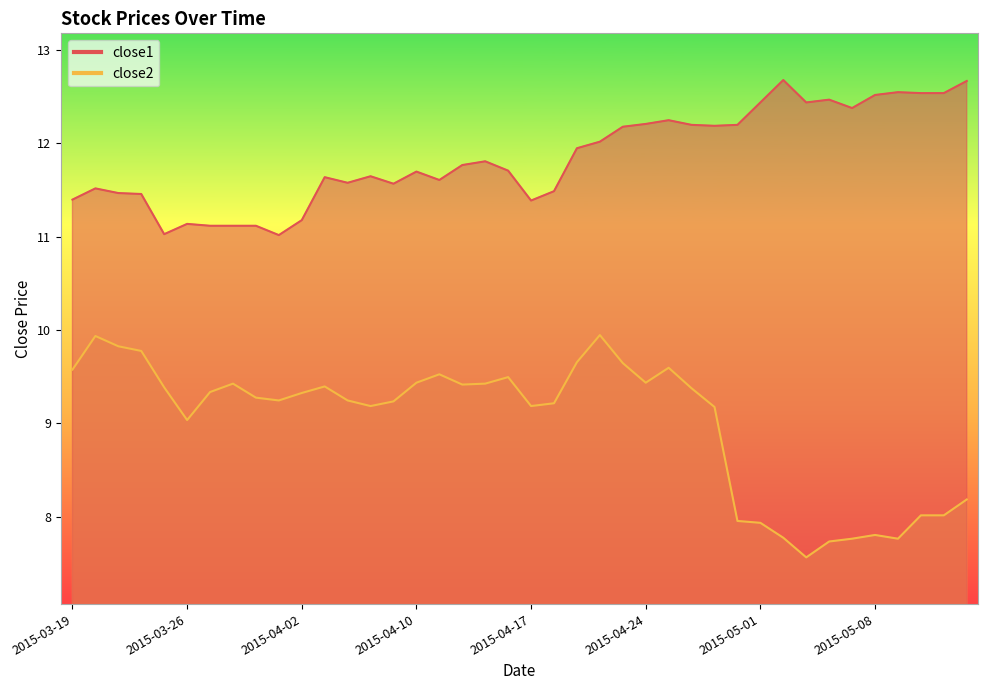

Reading left to right, transcribe all the data shown in this chart.

close2: 9.6	9.9	9.8	9.8	9.4	9.0	9.3	9.4	9.3	9.2	9.3	9.4	9.2	9.2	9.2	9.4	9.5	9.4	9.4	9.5	9.2	9.2	9.7	9.9	9.6	9.4	9.6	9.4	9.2	8.0	7.9	7.8	7.6	7.7	7.8	7.8	7.8	8.0	8.0	8.2
close1: 11.4	11.5	11.5	11.5	11.0	11.1	11.1	11.1	11.1	11.0	11.2	11.6	11.6	11.6	11.6	11.7	11.6	11.8	11.8	11.7	11.4	11.5	11.9	12.0	12.2	12.2	12.2	12.2	12.2	12.2	12.4	12.7	12.4	12.5	12.4	12.5	12.5	12.5	12.5	12.7